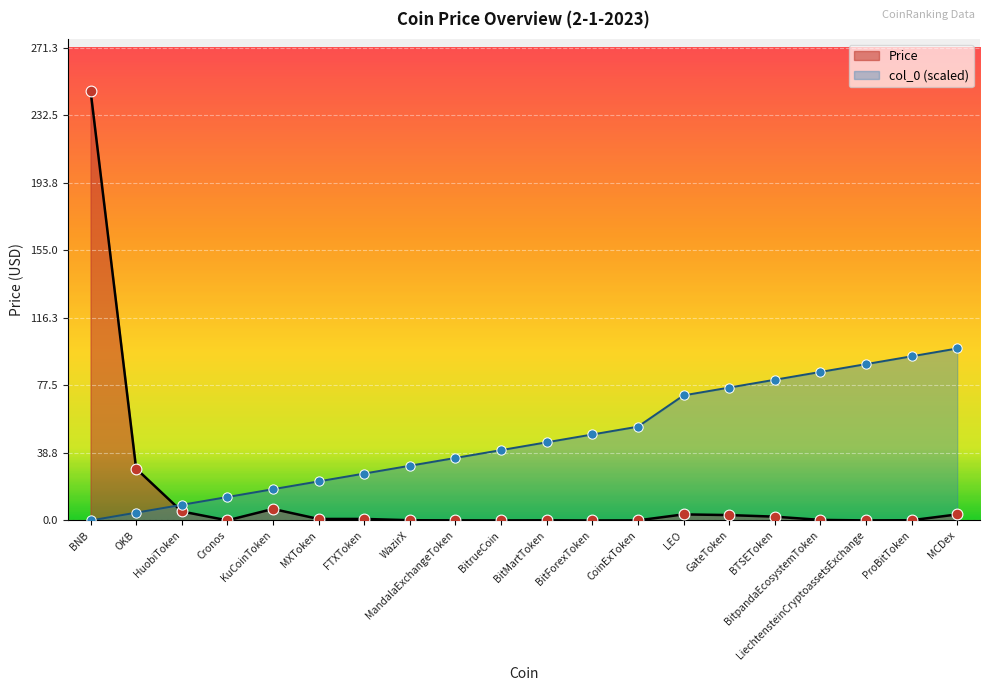

Which series has the largest Y range (max minus min)?

Price